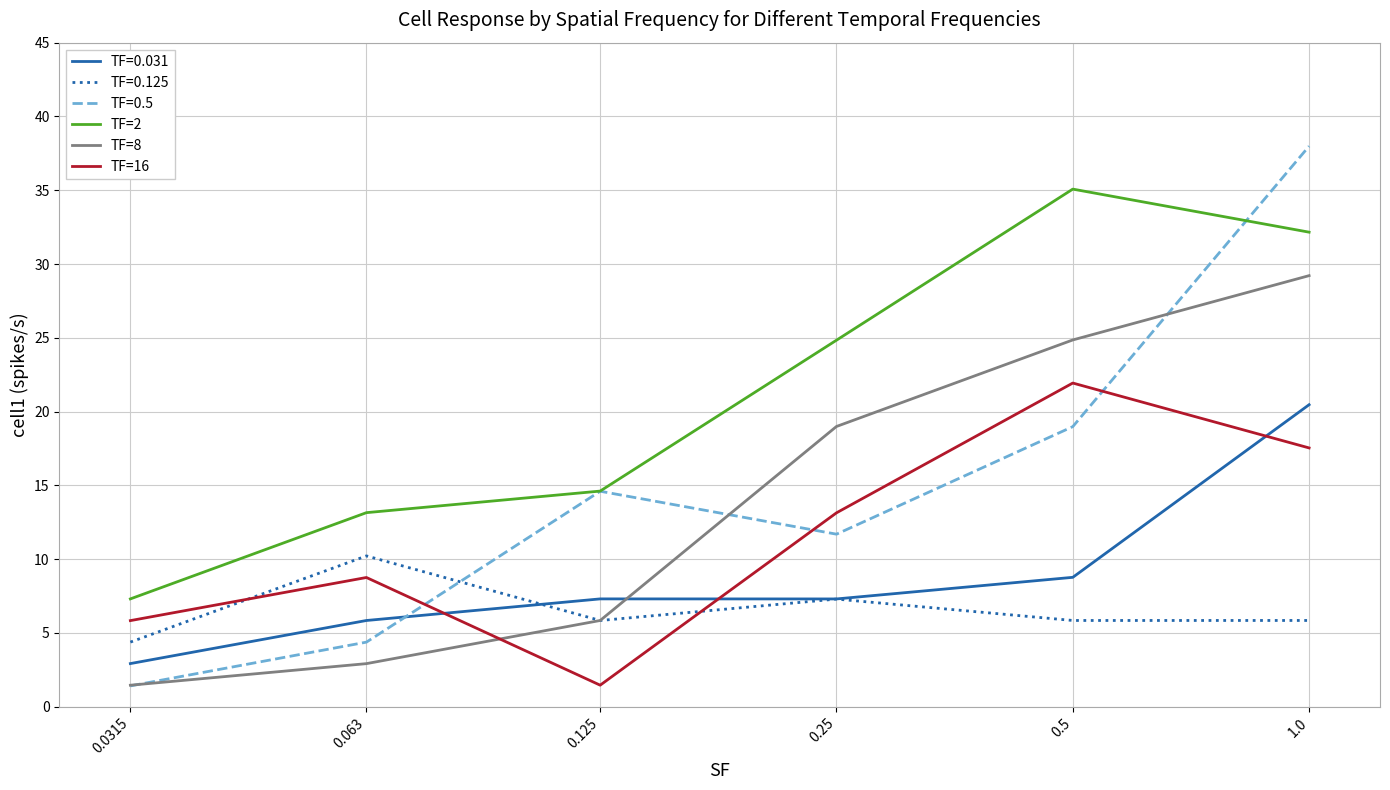

What is the difference between the maximum and minimum values in the TF=2 series?

27.8